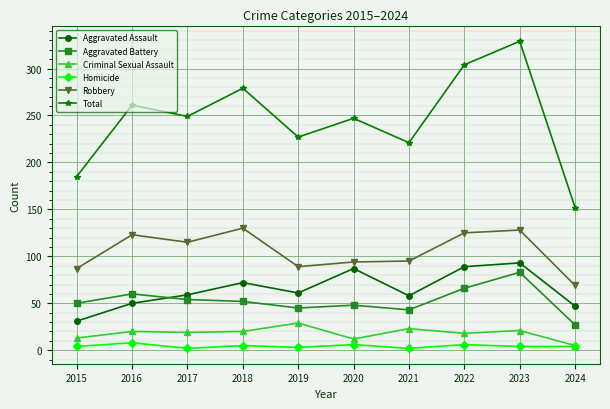

The Robbery series shows 125 at 2022. True or false?

True